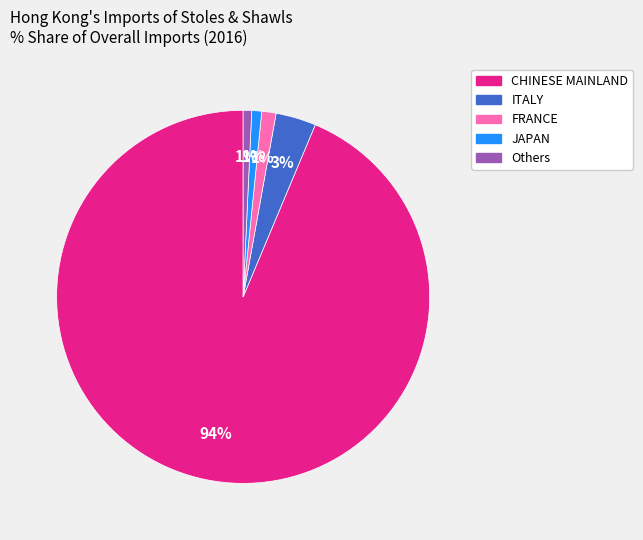

To the nearest percent, what is the difference between the largest and smallest slice percentages?

93%